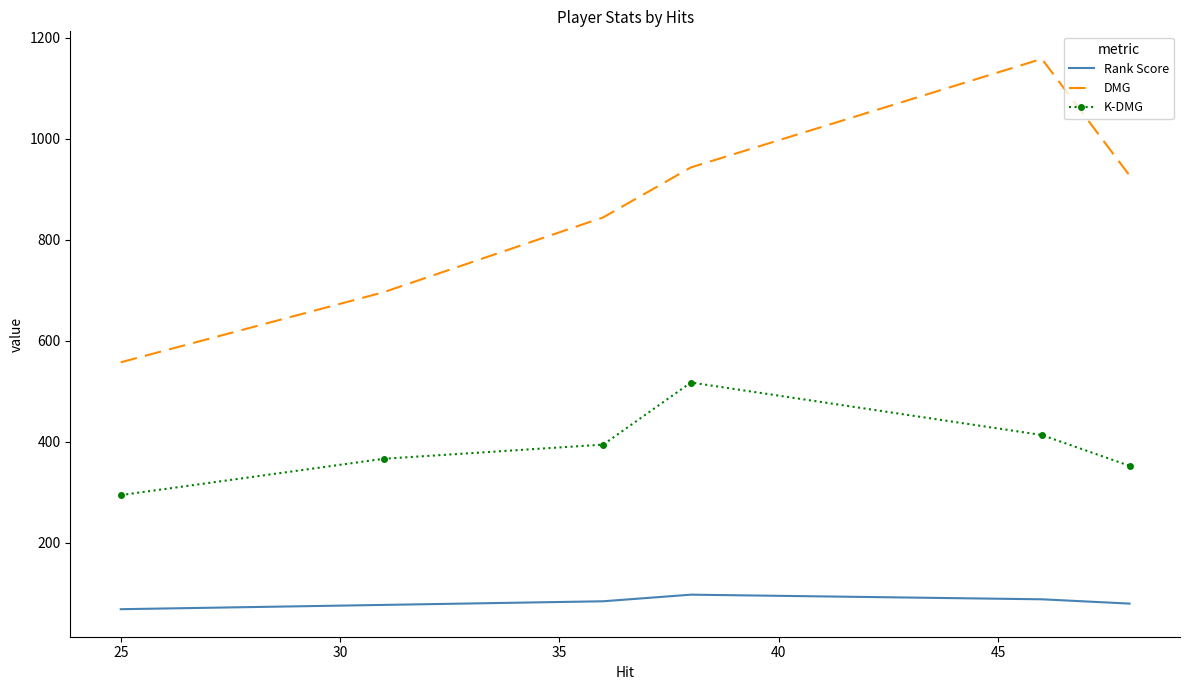

True or false: DMG and Rank Score cross at least once.

False